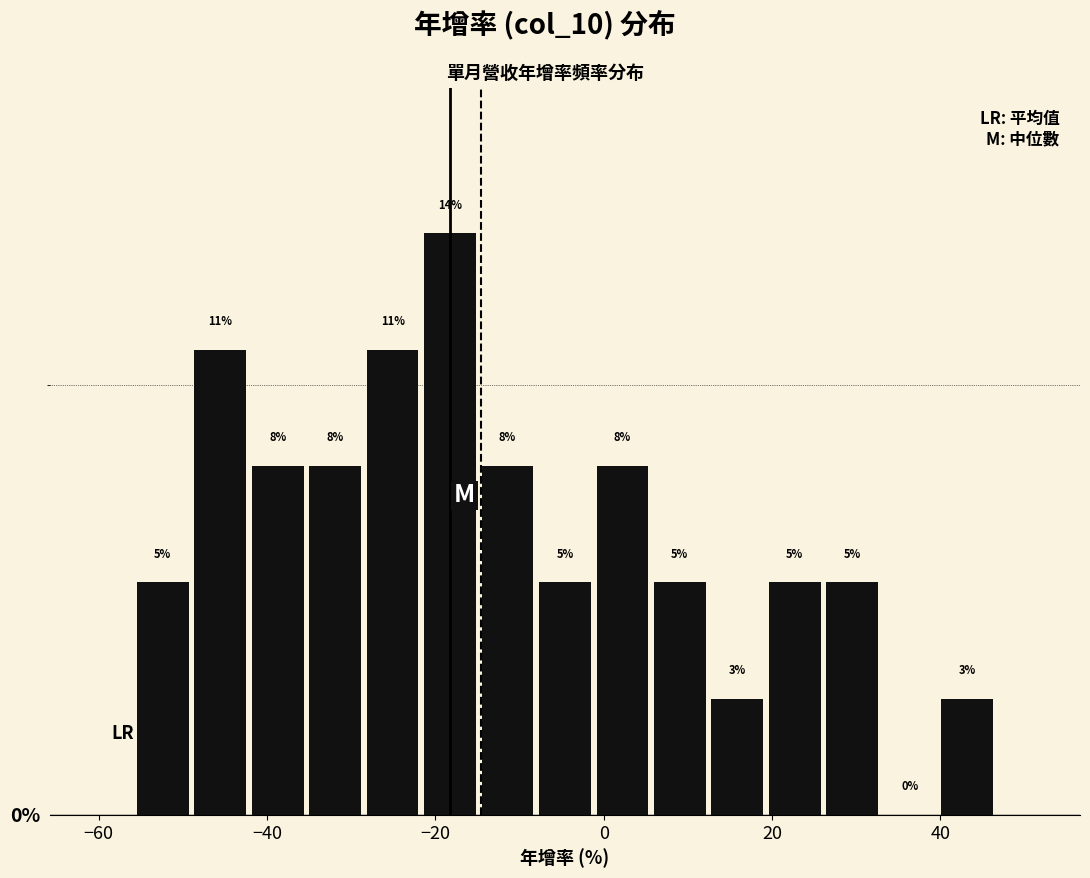

Around what value on the x-axis is the tallest bar? Give the approximate position of its centre, as read against the axis.

-18